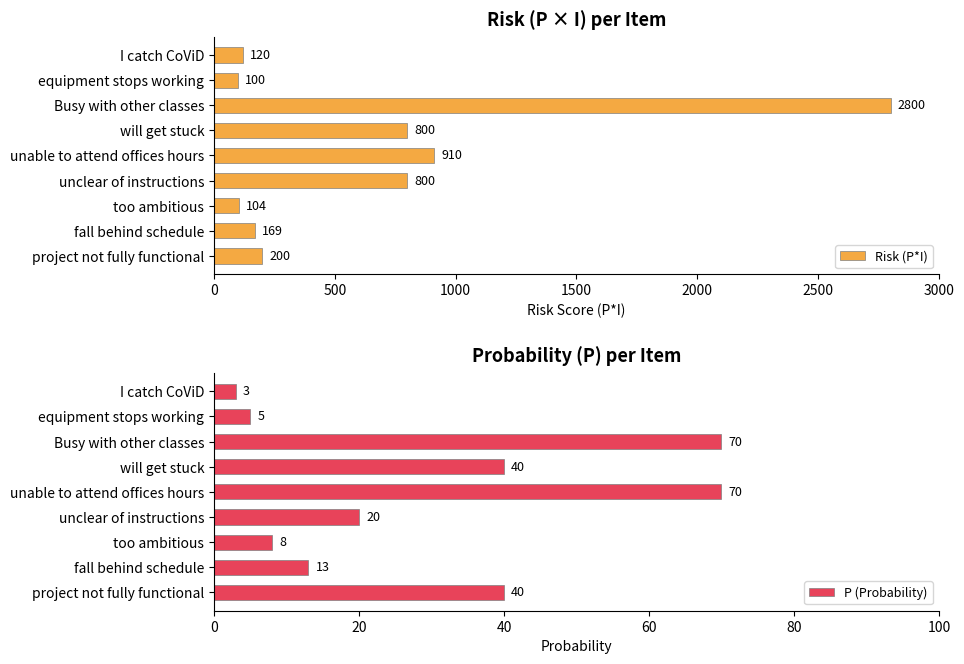

How many bars are there in each group?

2